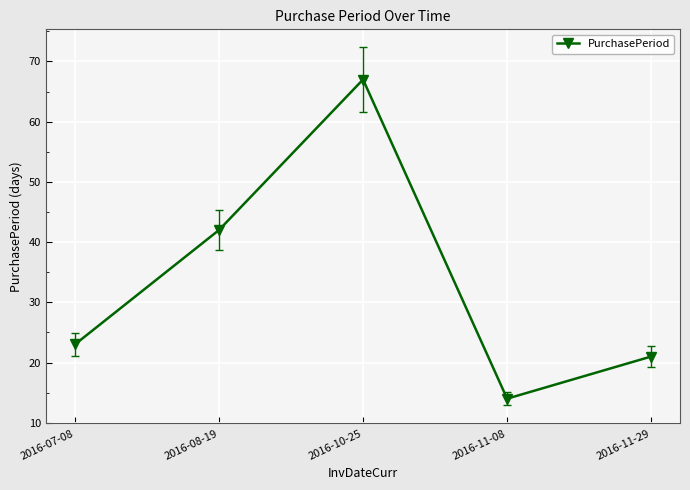

What is the minimum value shown in the chart?

14